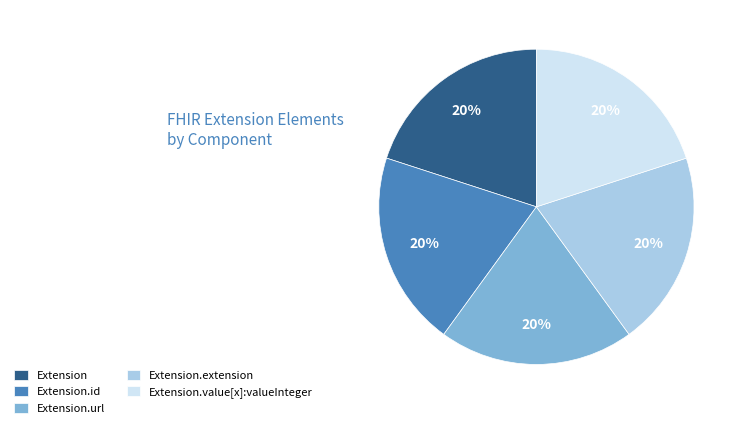

True or false: Extension.value[x]:valueInteger accounts for 20% of the total.

True